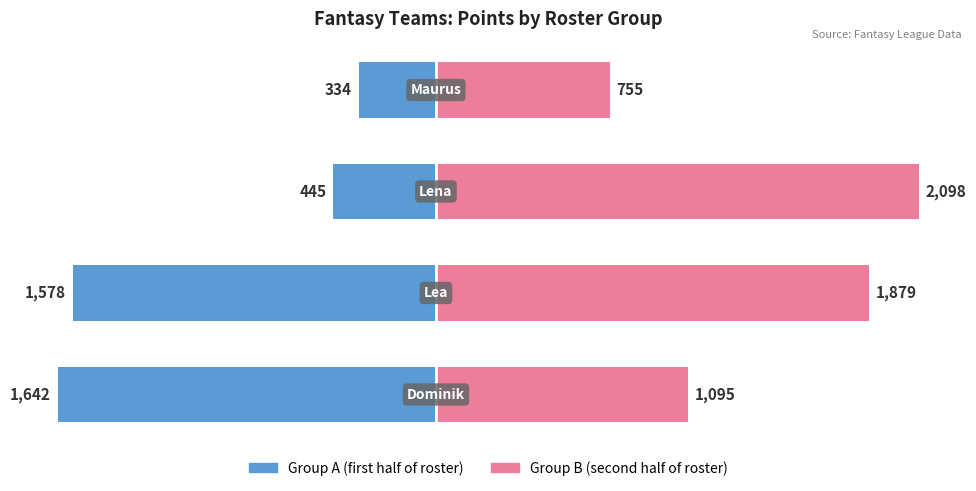

Rank the series by their maximum value, from lowest to highest.

Group A (first players), Group B (second players)